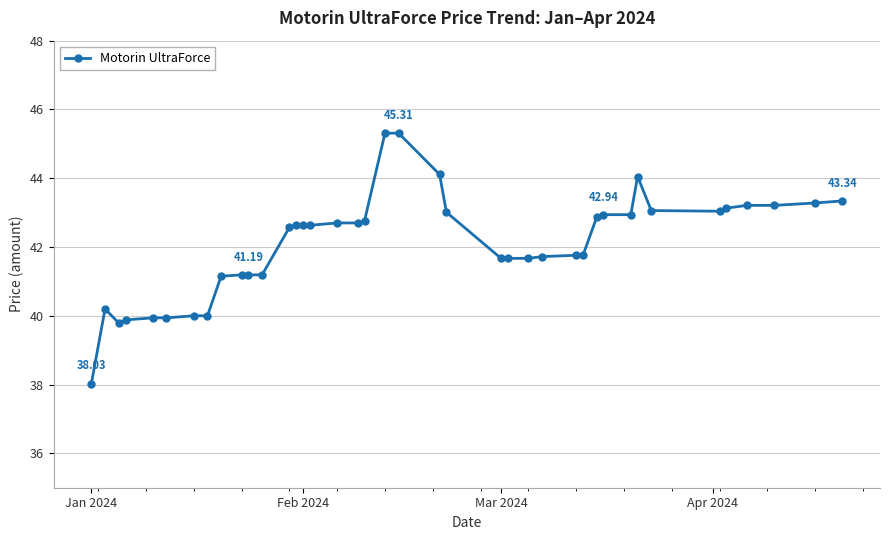

What is the value of the 30th point from the left?

42.9